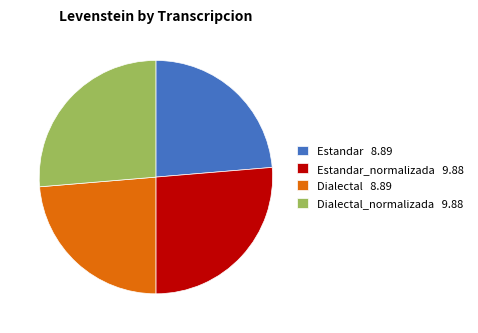

Which has a higher value, Estandar 8.89 or Estandar_normalizada 9.88?

Estandar_normalizada 9.88